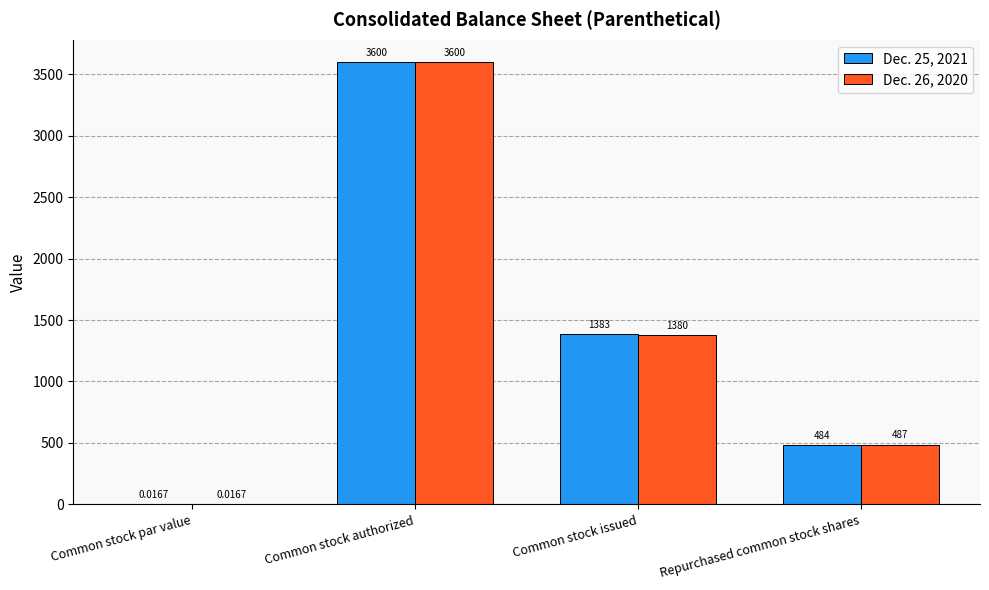

Is the value of Dec. 25, 2021 at Common stock authorized greater than the value of Dec. 26, 2020 at Common stock par value?

Yes